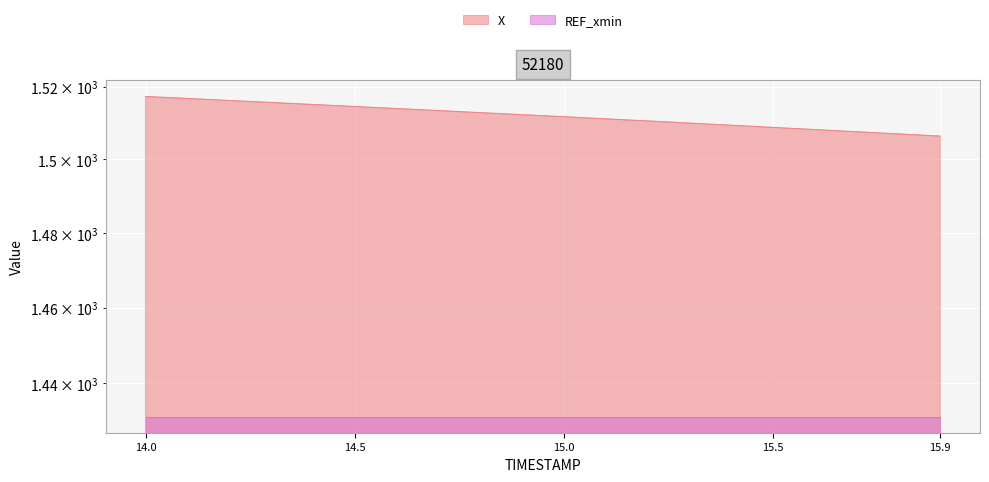

The value at 14.9 is 463.9. True or false?

False